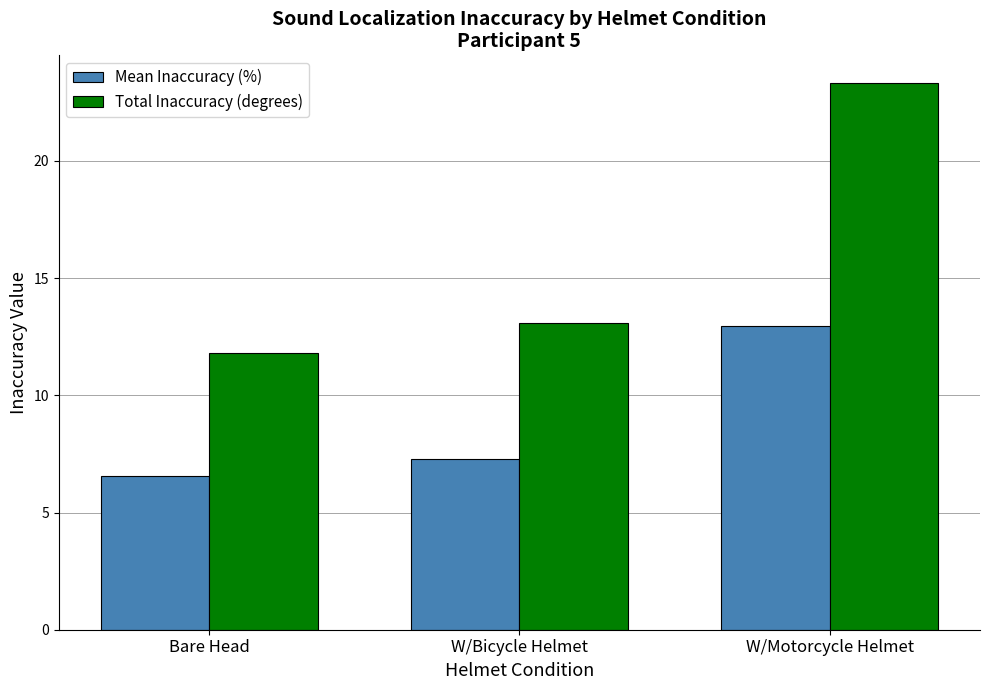

Reading right to left, extract all data points from this chart.

Mean Inaccuracy (%): W/Motorcycle Helmet=13.0	W/Bicycle Helmet=7.3	Bare Head=6.6
Total Inaccuracy (degrees): W/Motorcycle Helmet=23.3	W/Bicycle Helmet=13.1	Bare Head=11.8